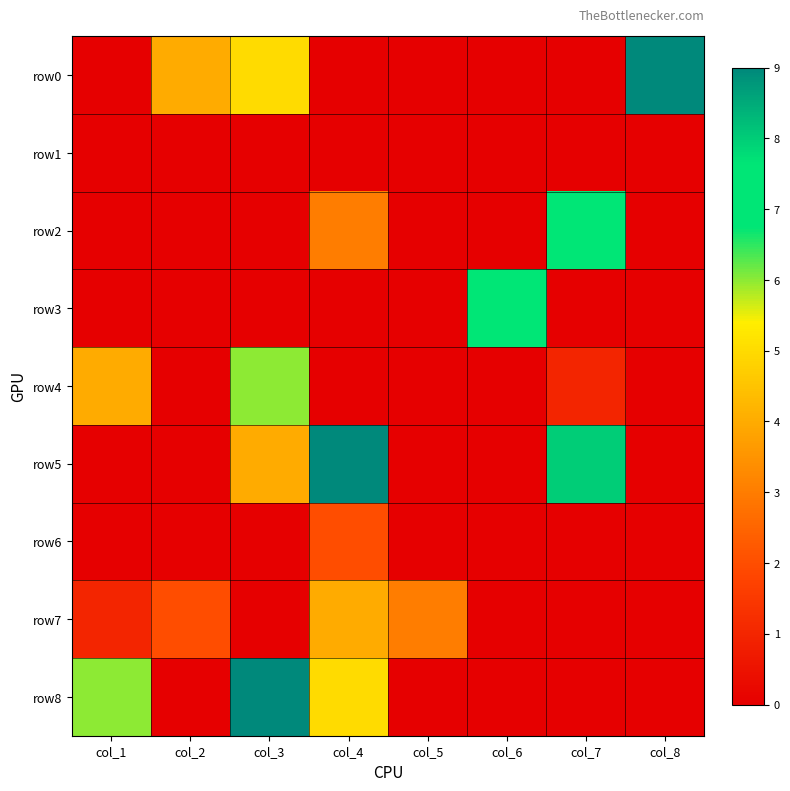

What is the difference between the highest and lowest values at col_3?

9